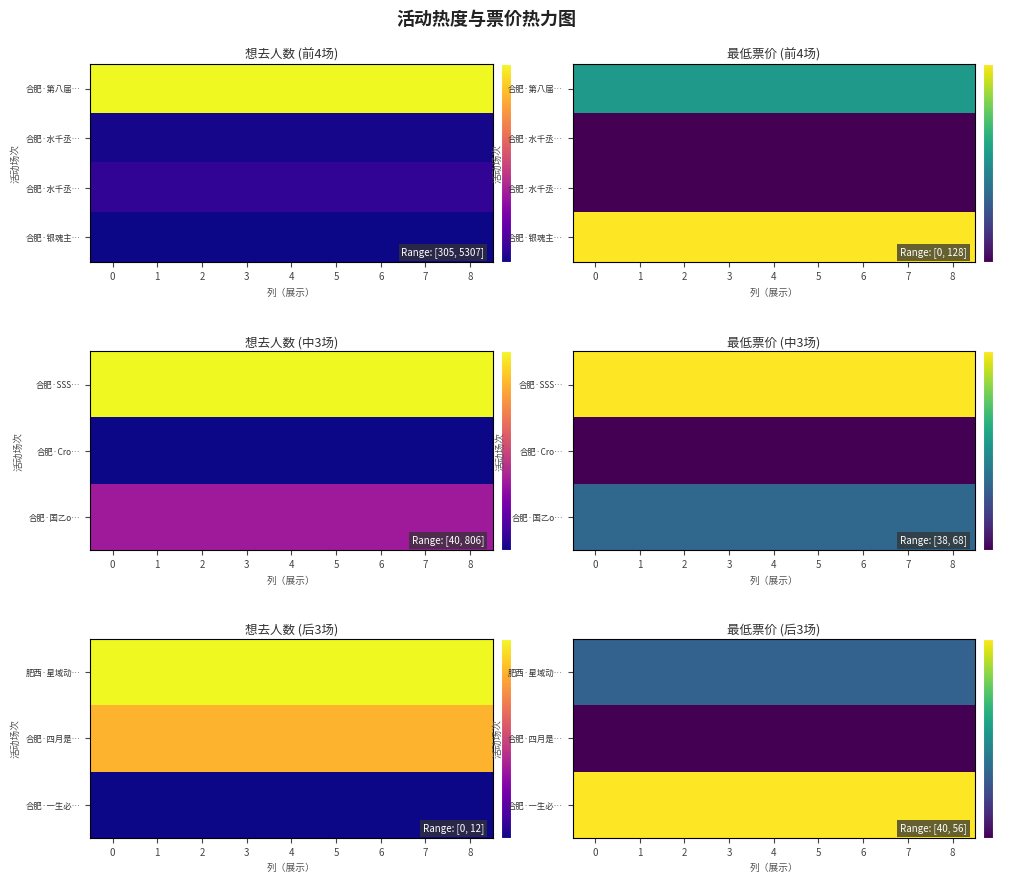

Is it true that 合肥·银魂主… equals 65 at 4?

False